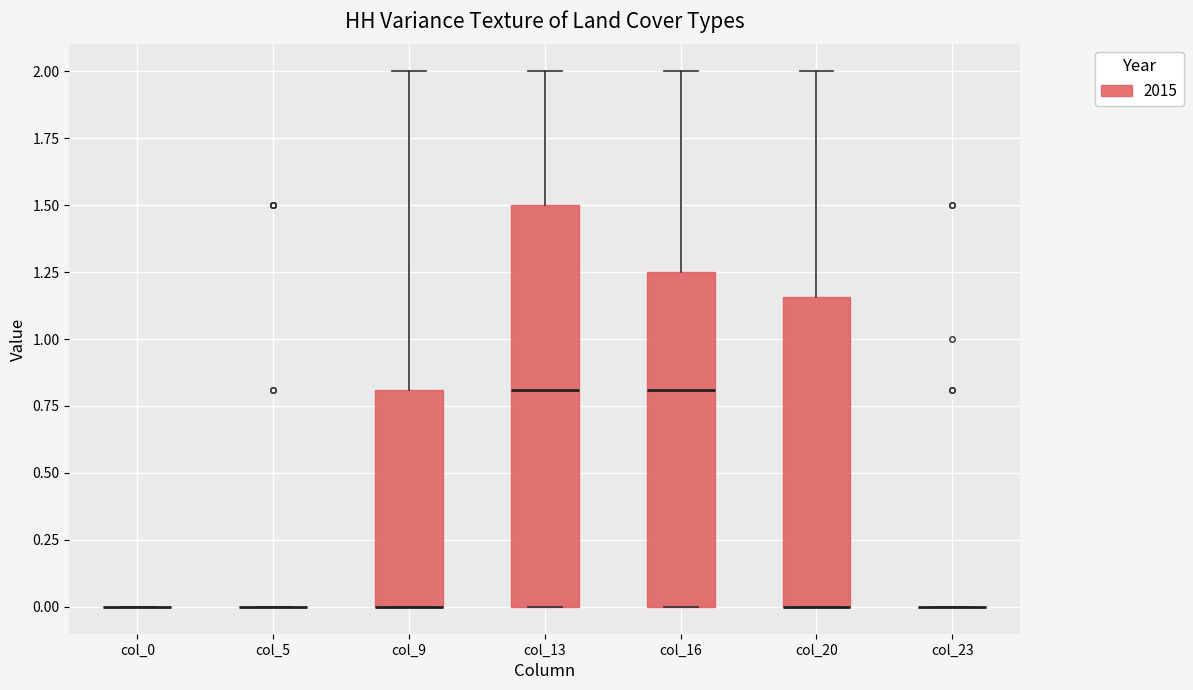

Comparing the boxes themselves (not the whiskers), which one is the tallest?

col_13